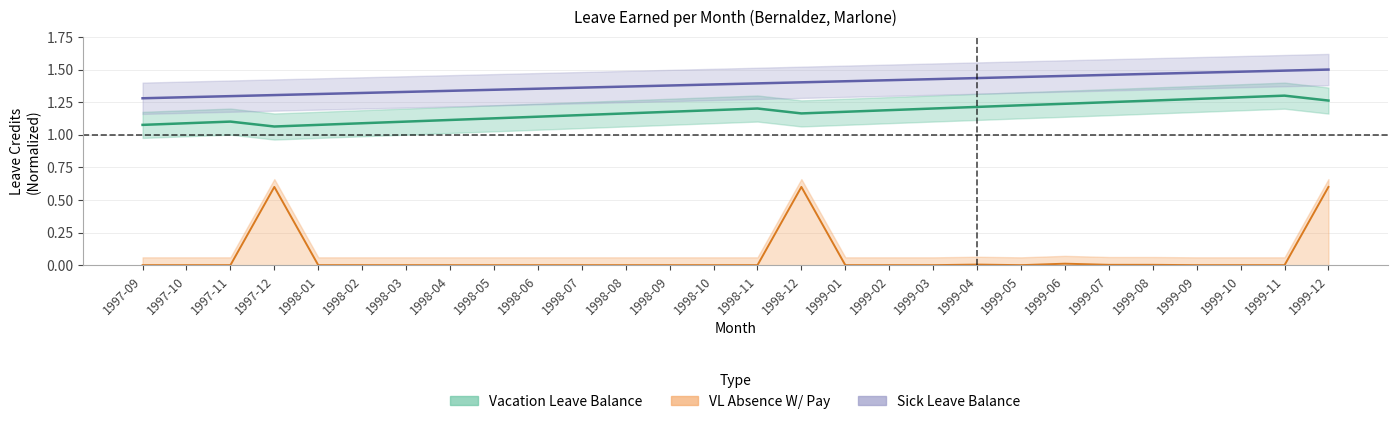

True or false: Sick Leave Balance and VL Absence W/ Pay intersect in this chart.

False